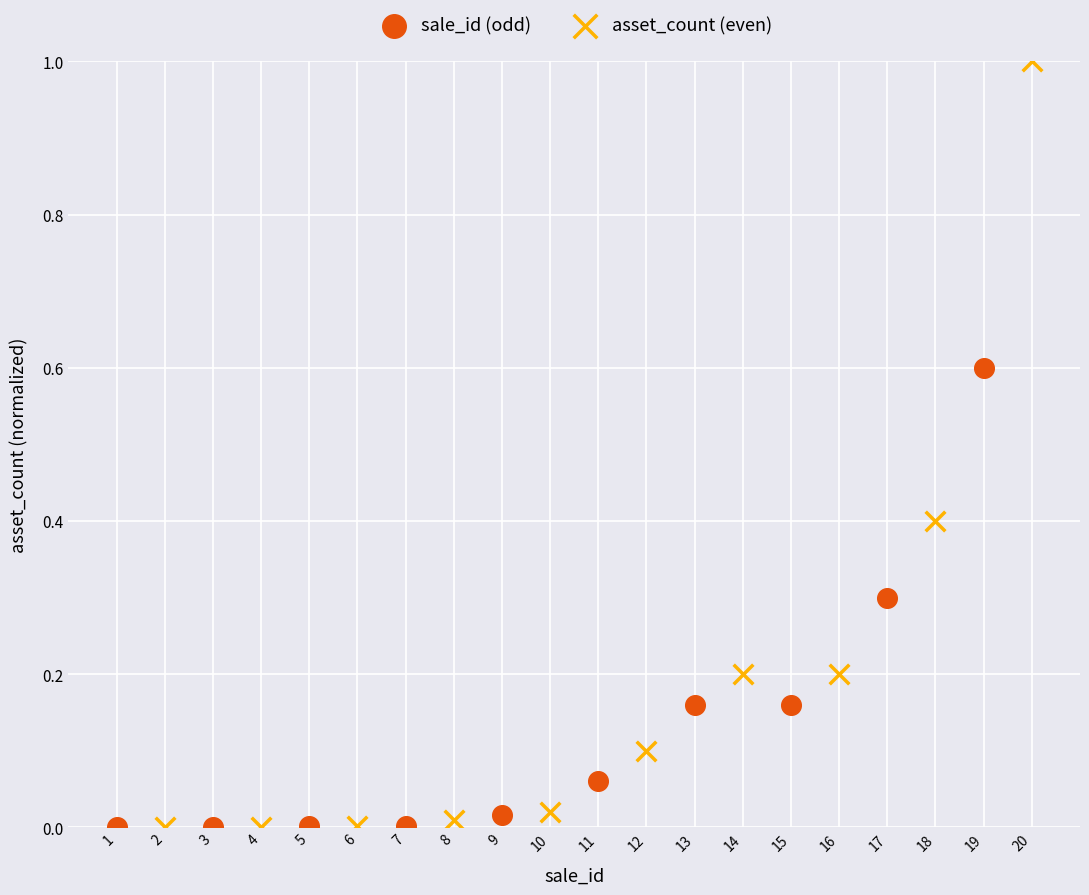

Which series has the largest Y range (max minus min)?

asset_count (even)